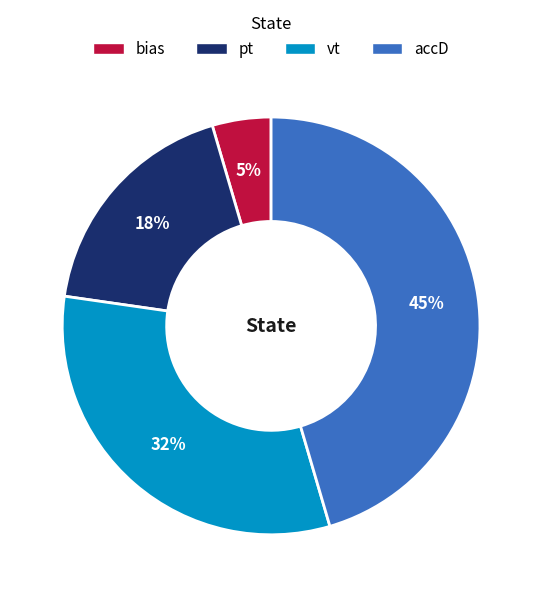

Is there a majority slice in this chart?

No